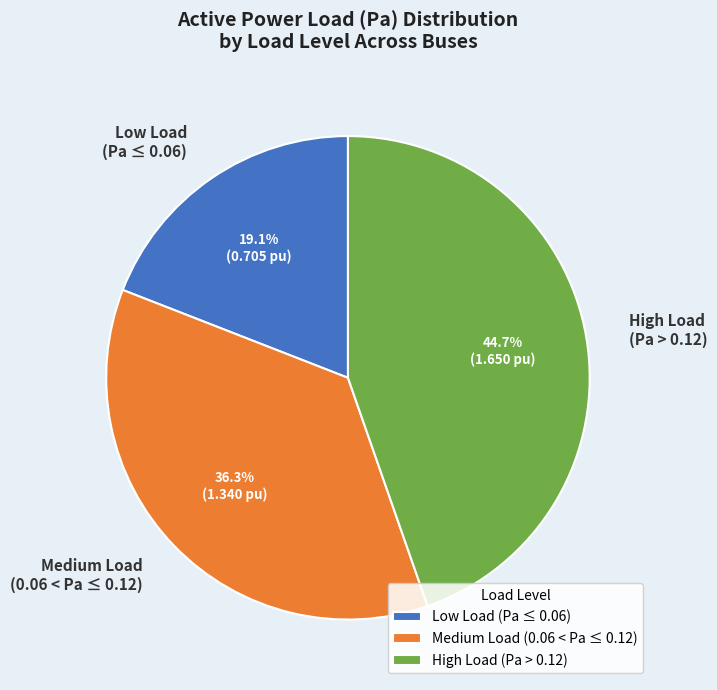

What is the ratio of the value at High Load (Pa > 0.12) to the value at Medium Load (0.06 < Pa ≤ 0.12)?

1.2